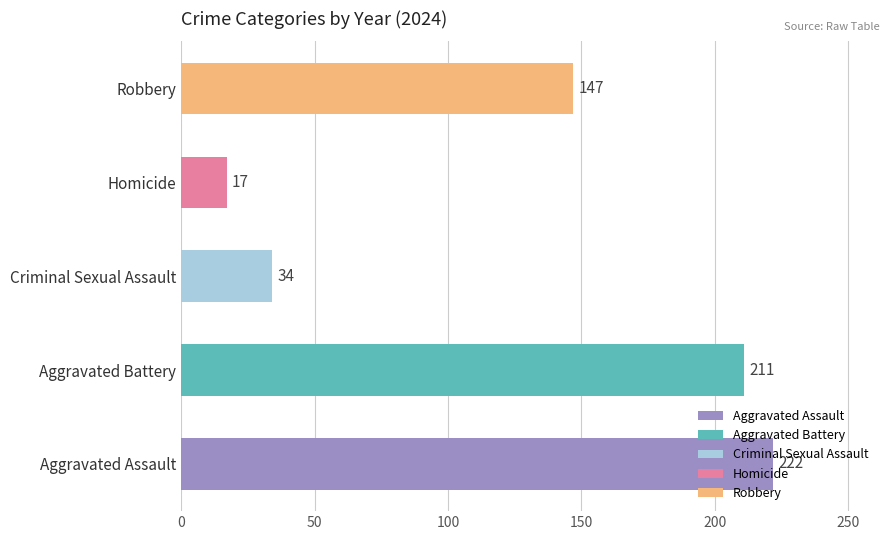

Between Aggravated Assault and Robbery, which is larger?

Aggravated Assault